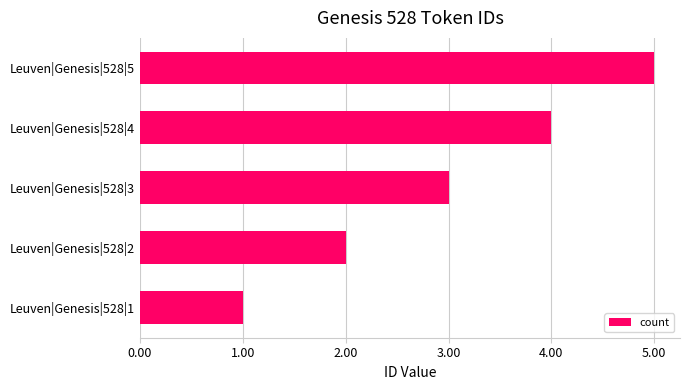

What is the difference between the second highest and minimum values?

3